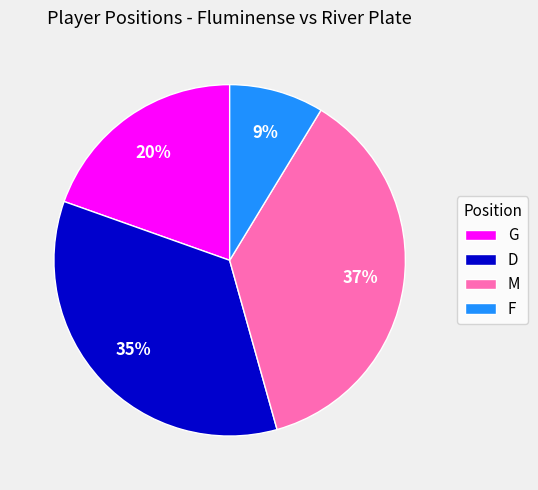

To the nearest percent, what portion does G represent?

20%